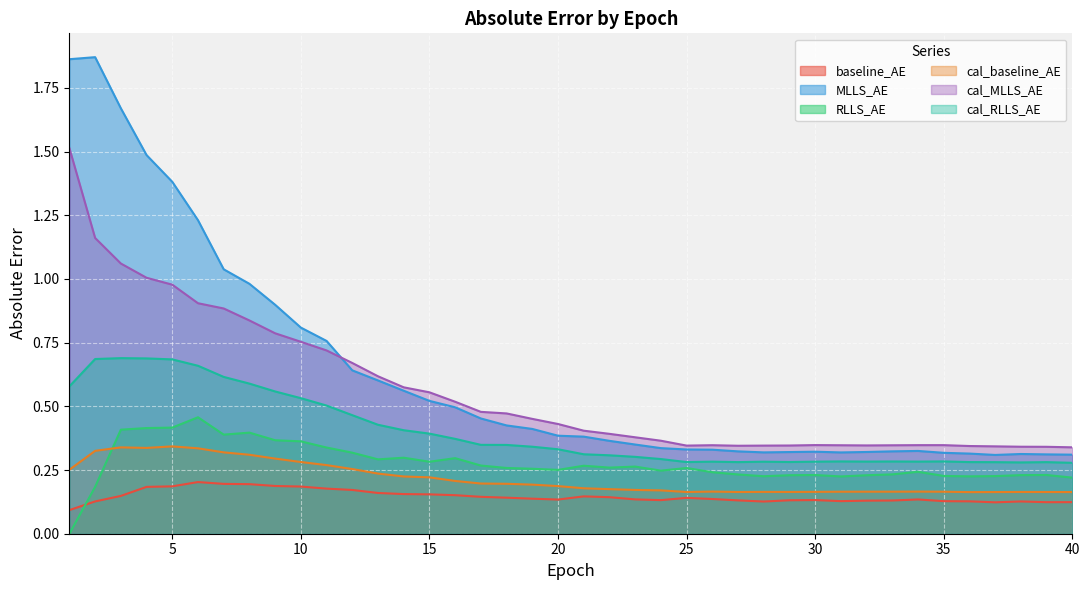

True or false: cal_RLLS_AE and MLLS_AE intersect in this chart.

False